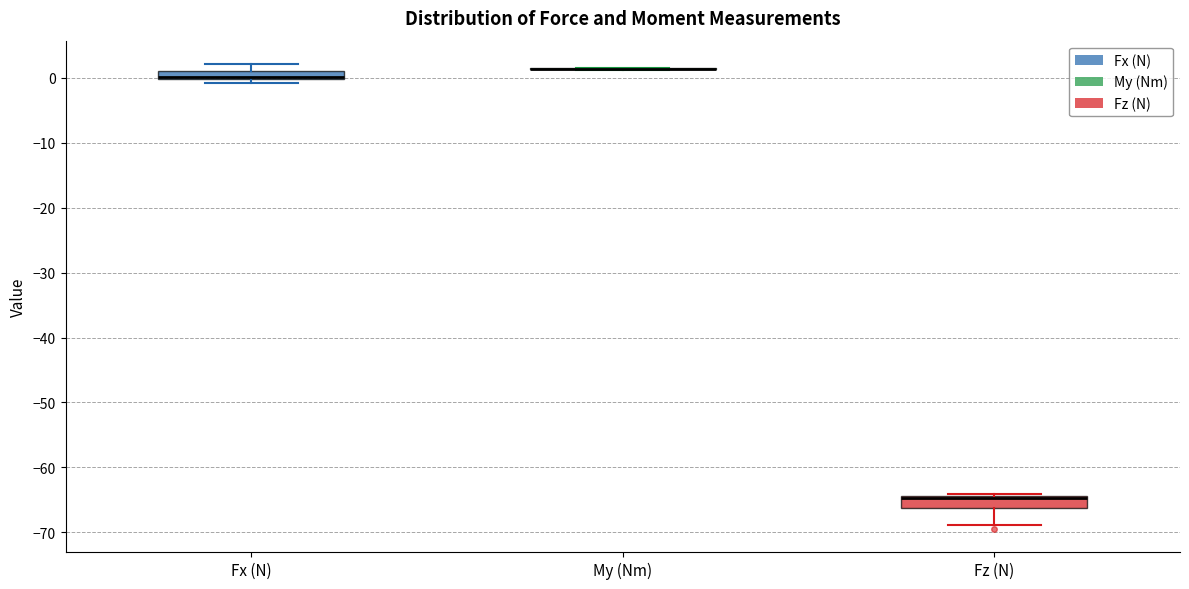

Where is the lower edge of the box for Fx (N) on the y-axis? The values are not printed on the chart, so give them approximately, as read against the axis.

0